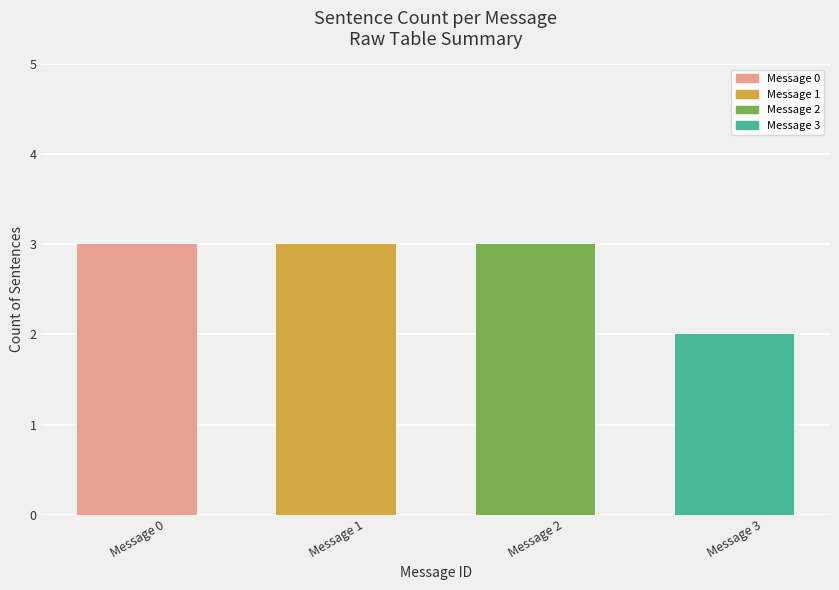

Count the values in the range 3 to 4.

3